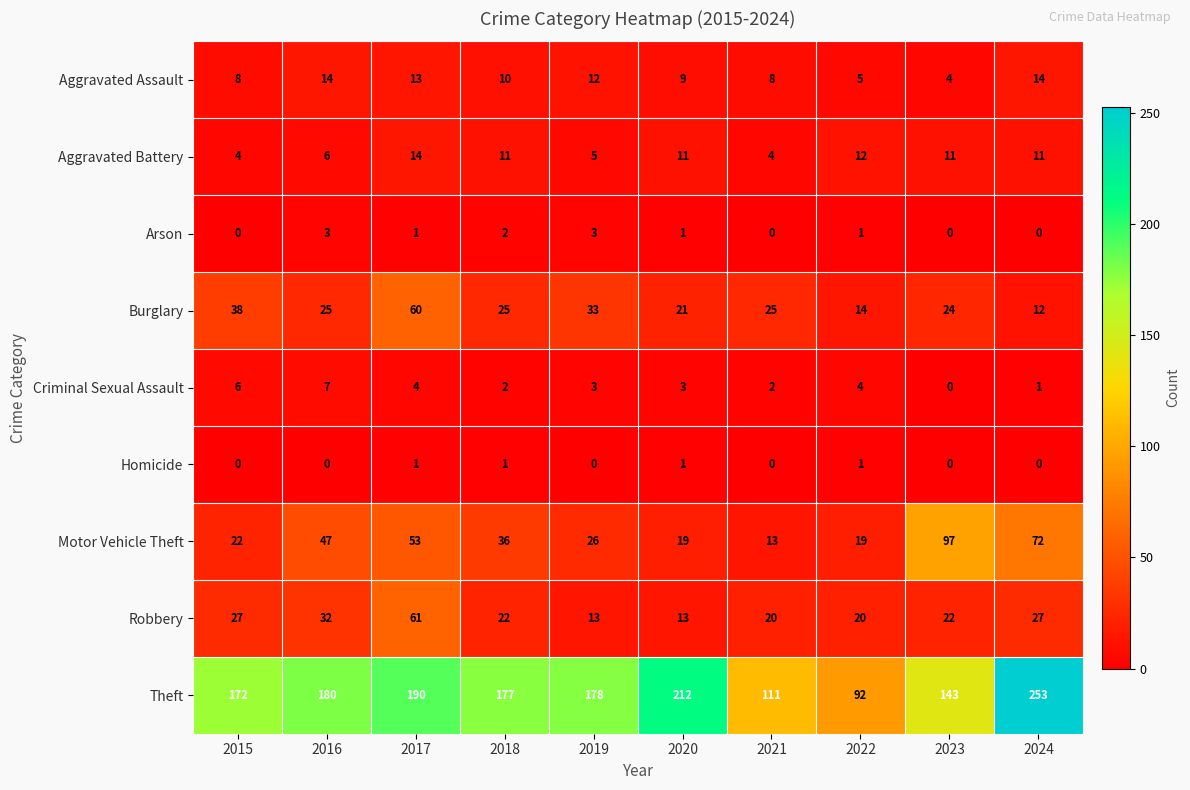

What is the maximum value shown in the chart?

253